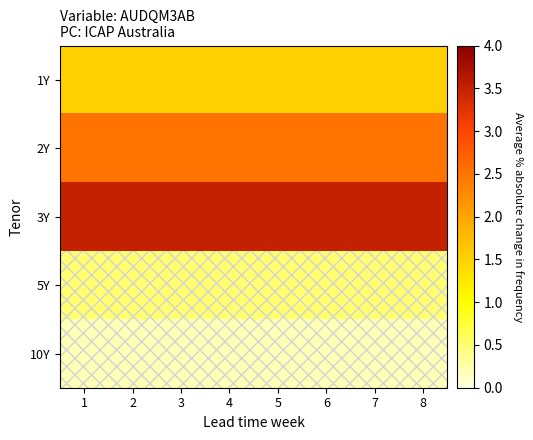

At how many categories does at least one series exceed 1?

8